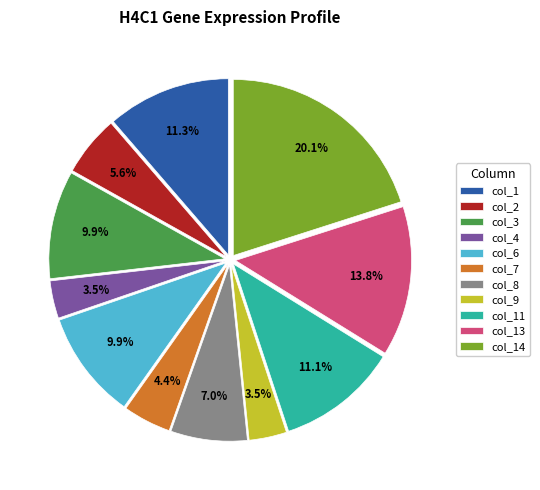

To the nearest percent, what is the combined percentage of col_1 and col_2?

17%